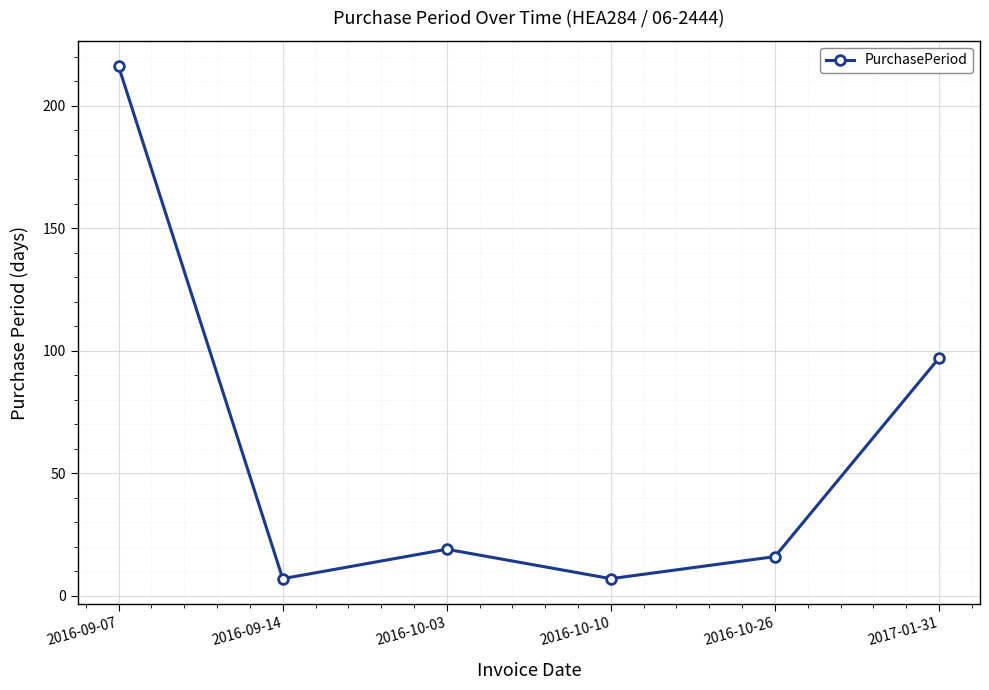

What is the average value?

60